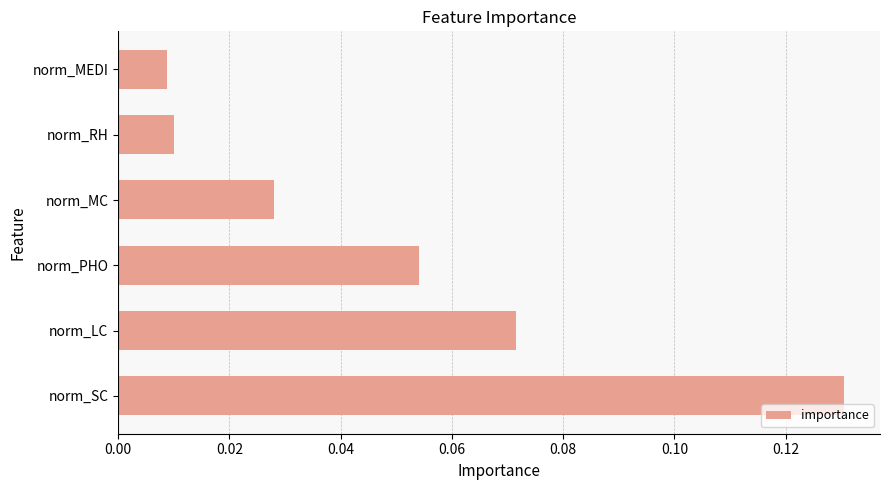

Does the chart contain any negative values?

No